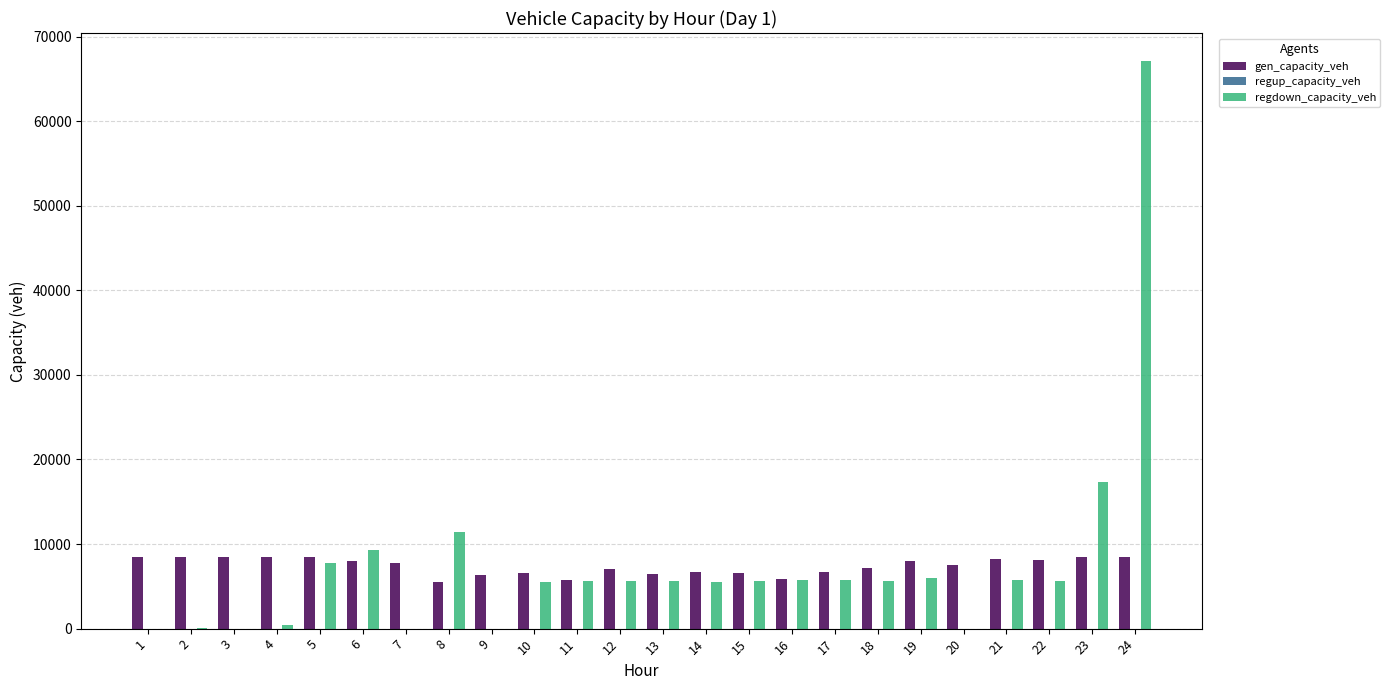

What is the sum of all gen_capacity_veh values?

177872.7